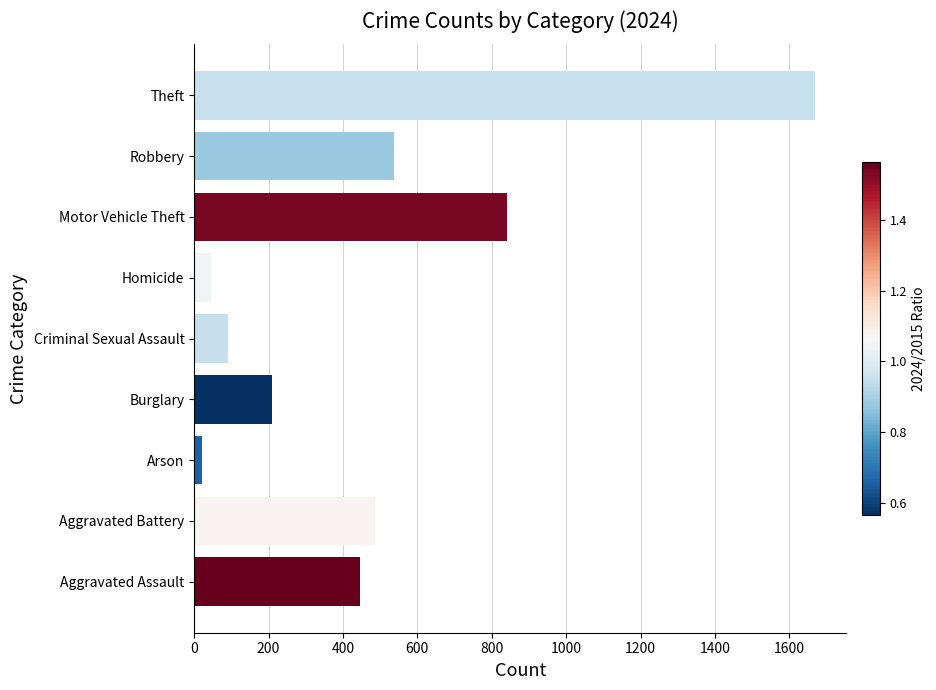

At which category does the chart reach its peak across all series?

Theft